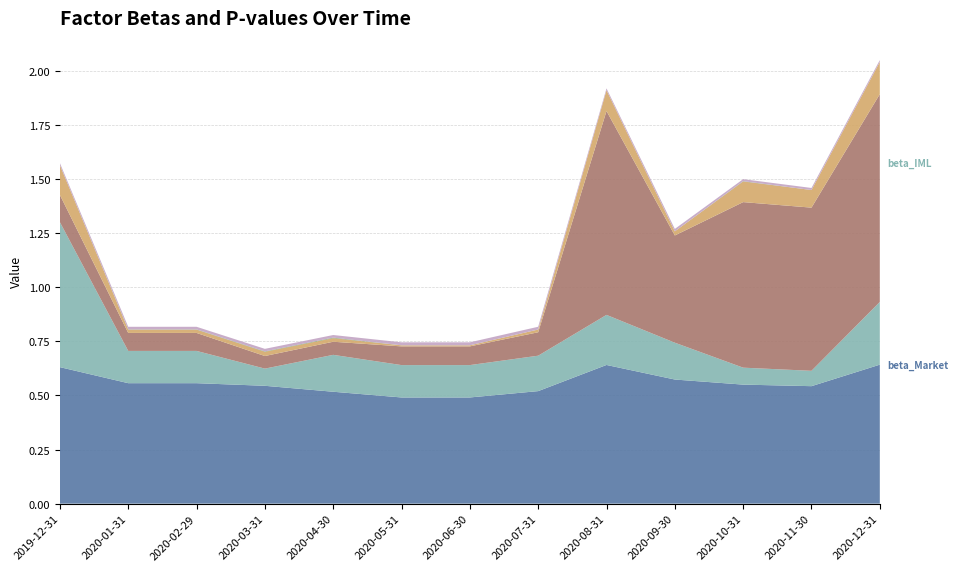

Reading left to right, list all the values displayed in this chart.

alpha: 2019-12-31=0.0	2020-01-31=0.0	2020-02-29=0.0	2020-03-31=0.0	2020-04-30=0.0	2020-05-31=0.0	2020-06-30=0.0	2020-07-31=0.0	2020-08-31=0.0	2020-09-30=0.0	2020-10-31=0.0	2020-11-30=0.0	2020-12-31=0.0
beta_Market: 2019-12-31=0.6	2020-01-31=0.6	2020-02-29=0.6	2020-03-31=0.5	2020-04-30=0.5	2020-05-31=0.5	2020-06-30=0.5	2020-07-31=0.5	2020-08-31=0.6	2020-09-30=0.6	2020-10-31=0.5	2020-11-30=0.5	2020-12-31=0.6
beta_IML: 2019-12-31=0.7	2020-01-31=0.1	2020-02-29=0.1	2020-03-31=0.1	2020-04-30=0.2	2020-05-31=0.1	2020-06-30=0.1	2020-07-31=0.2	2020-08-31=0.2	2020-09-30=0.2	2020-10-31=0.1	2020-11-30=0.1	2020-12-31=0.3
pvalue_alpha: 2019-12-31=0.1	2020-01-31=0.0	2020-02-29=0.0	2020-03-31=0.0	2020-04-30=0.0	2020-05-31=0.0	2020-06-30=0.0	2020-07-31=0.0	2020-08-31=0.1	2020-09-30=0.0	2020-10-31=0.1	2020-11-30=0.1	2020-12-31=0.1
pvalue_Market: 2019-12-31=0.0	2020-01-31=0.0	2020-02-29=0.0	2020-03-31=0.0	2020-04-30=0.0	2020-05-31=0.0	2020-06-30=0.0	2020-07-31=0.0	2020-08-31=0.0	2020-09-30=0.0	2020-10-31=0.0	2020-11-30=0.0	2020-12-31=0.0
pvalue_HML: 2019-12-31=0.1	2020-01-31=0.1	2020-02-29=0.1	2020-03-31=0.1	2020-04-30=0.1	2020-05-31=0.1	2020-06-30=0.1	2020-07-31=0.1	2020-08-31=0.9	2020-09-30=0.5	2020-10-31=0.8	2020-11-30=0.8	2020-12-31=1.0